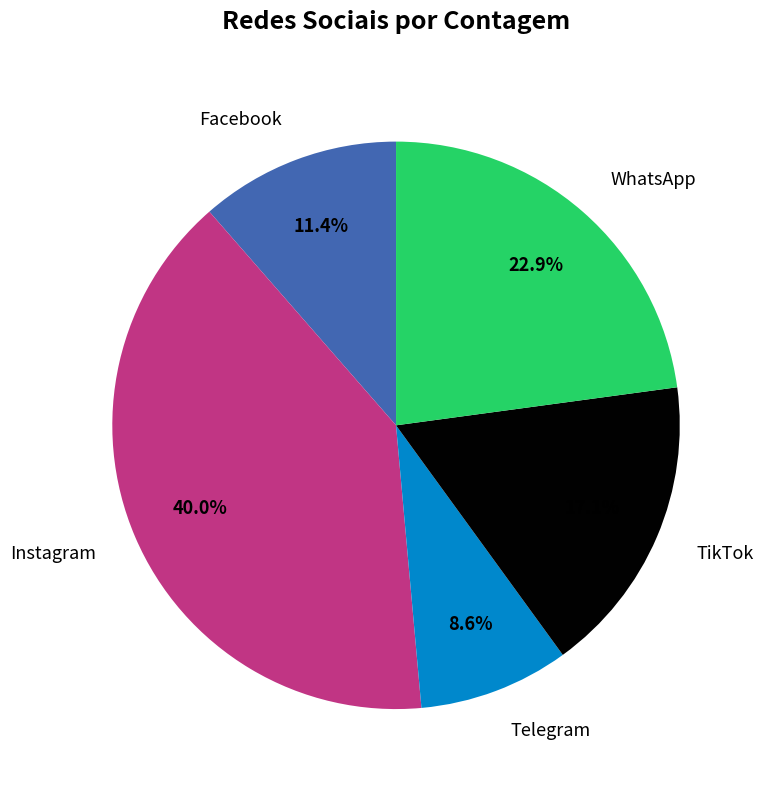

What percentage do Facebook and WhatsApp together represent?

34.3%